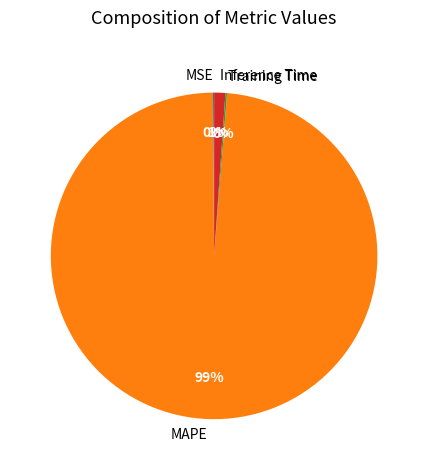

To the nearest percent, what is the average slice percentage?

25%